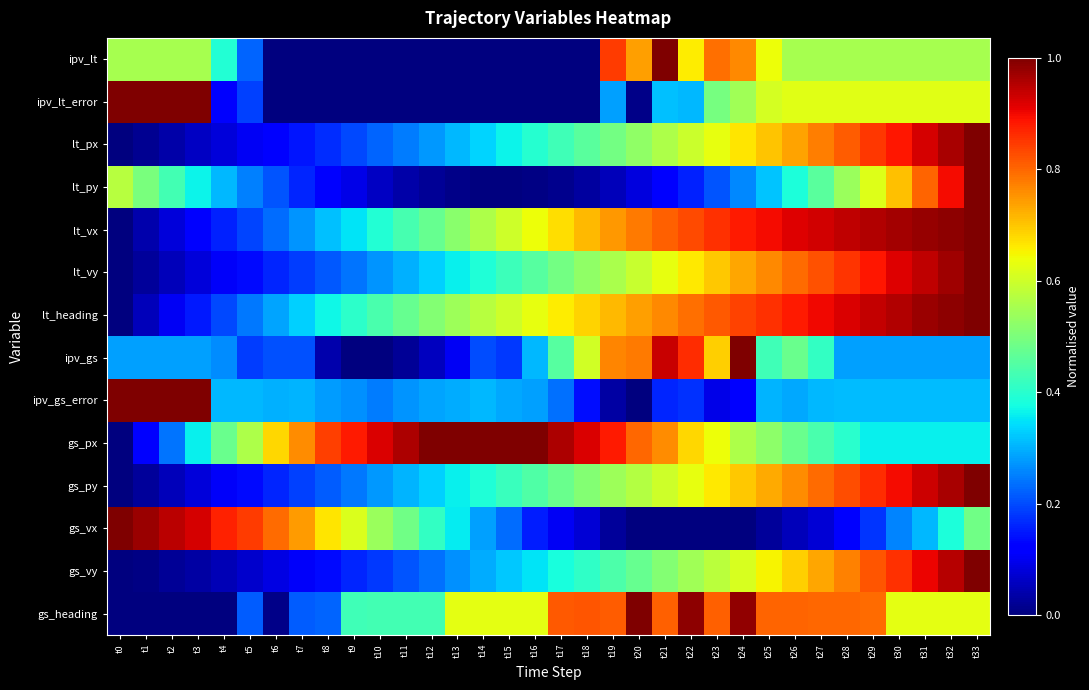

Between t21 and t3, which is larger?

t21